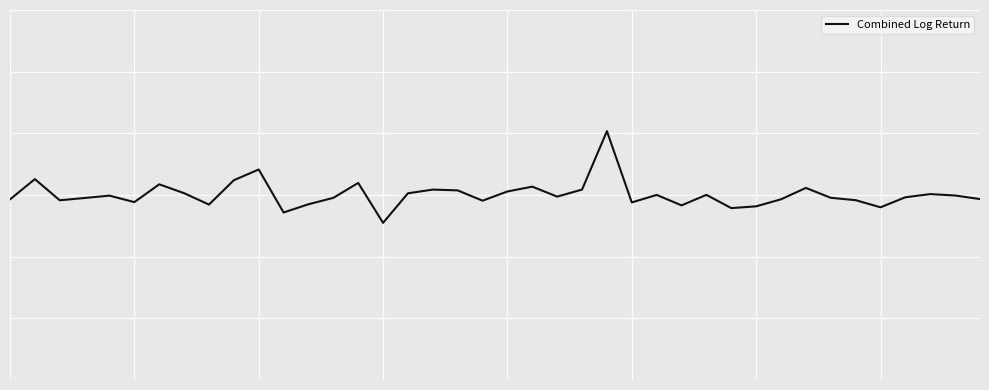

At which category does the chart reach its minimum across all series?

15